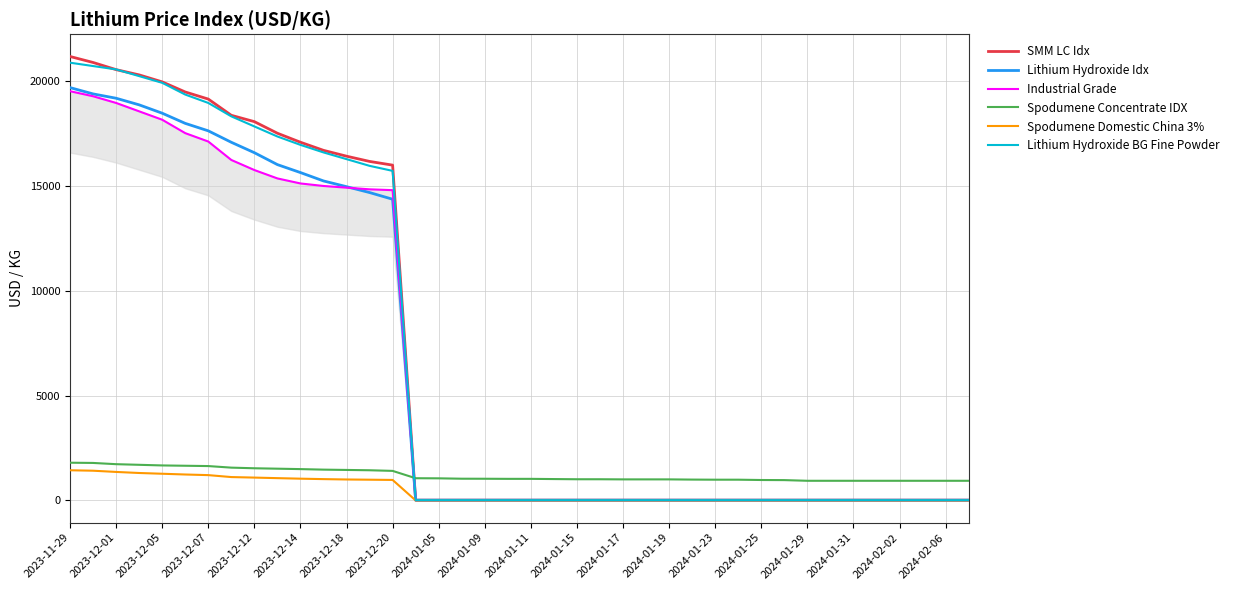

The value of Lithium Hydroxide BG Fine Powder at 2023-12-20 is 3812.7. True or false?

False